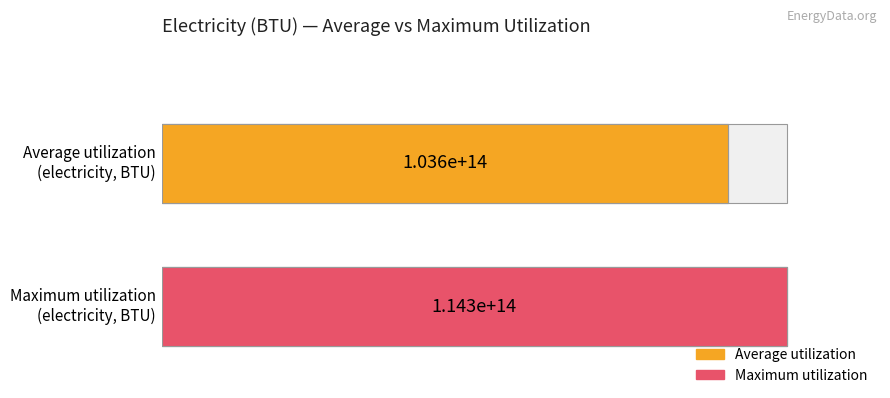

The chart shows a value of 30546956197239.6 at 2021. True or false?

False